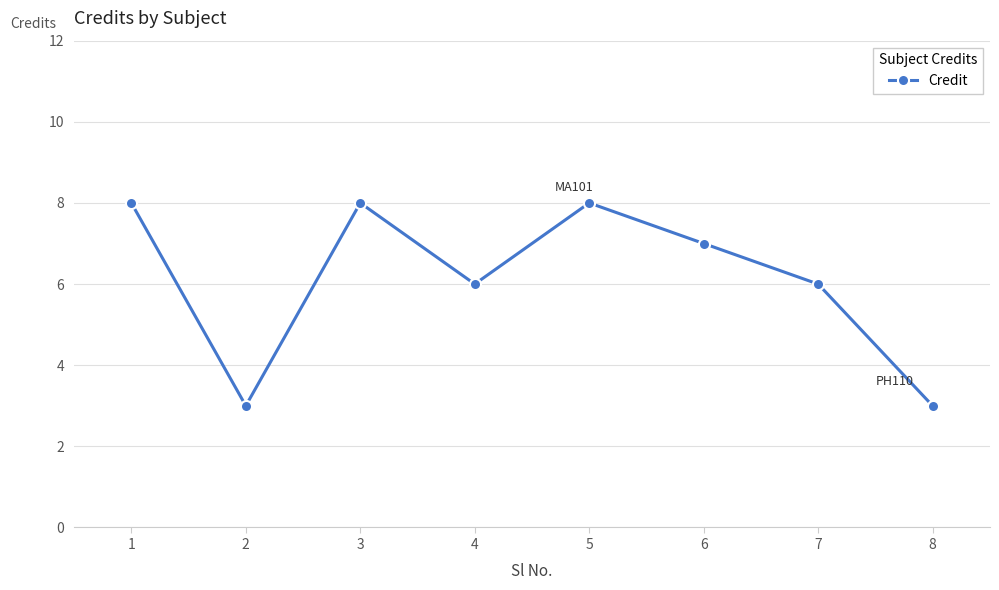

At which category does the data reach its first local peak?

3